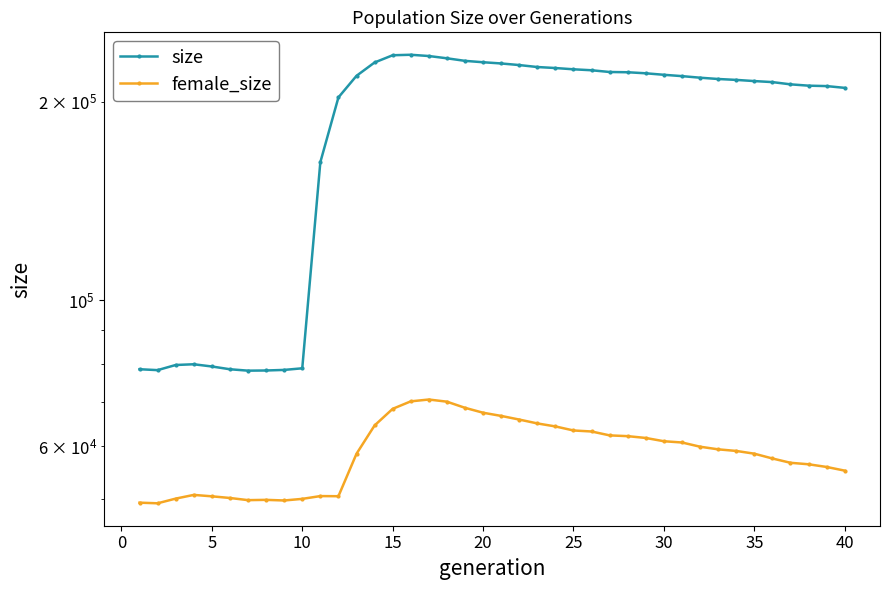

How many distinct data groups are displayed?

2